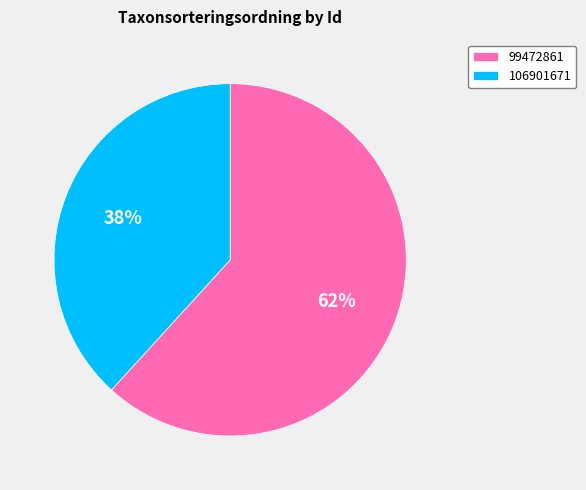

Combined, do 99472861 and 106901671 account for over 50%?

Yes